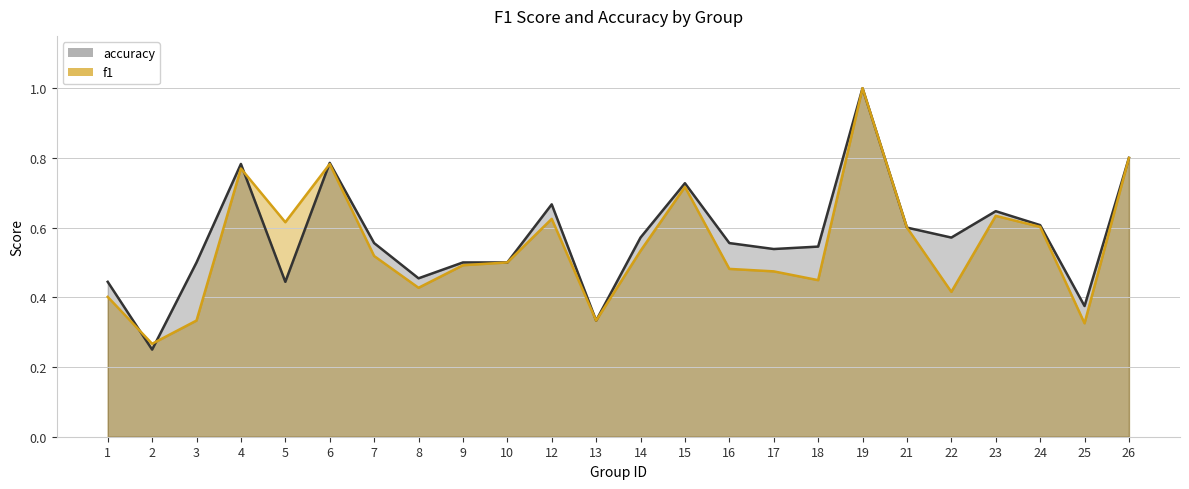

The value of f1 at 16 is 0.7. True or false?

False